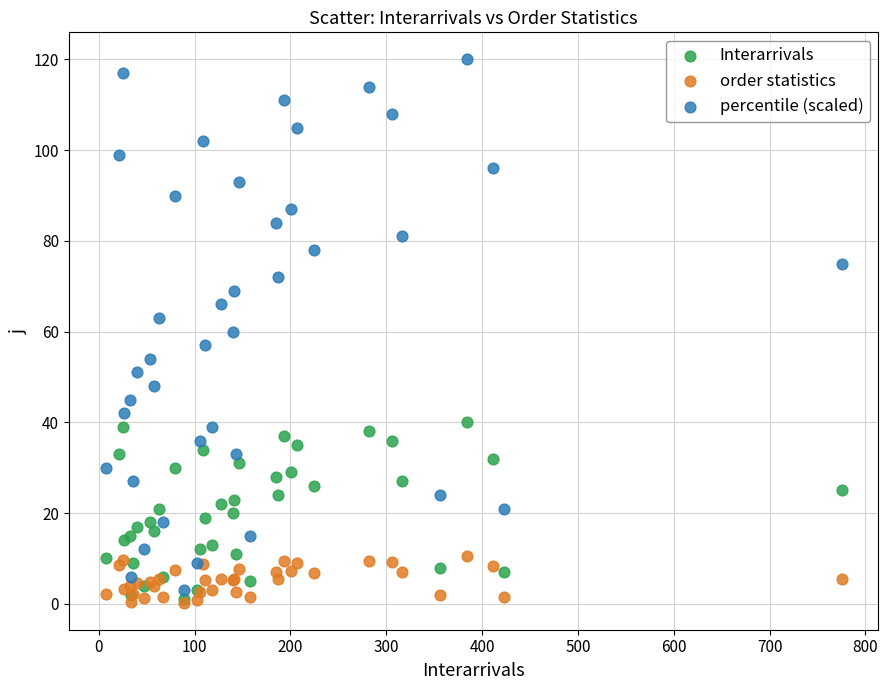

What are all the series names shown in the legend?

Interarrivals, order statistics, percentile (scaled)